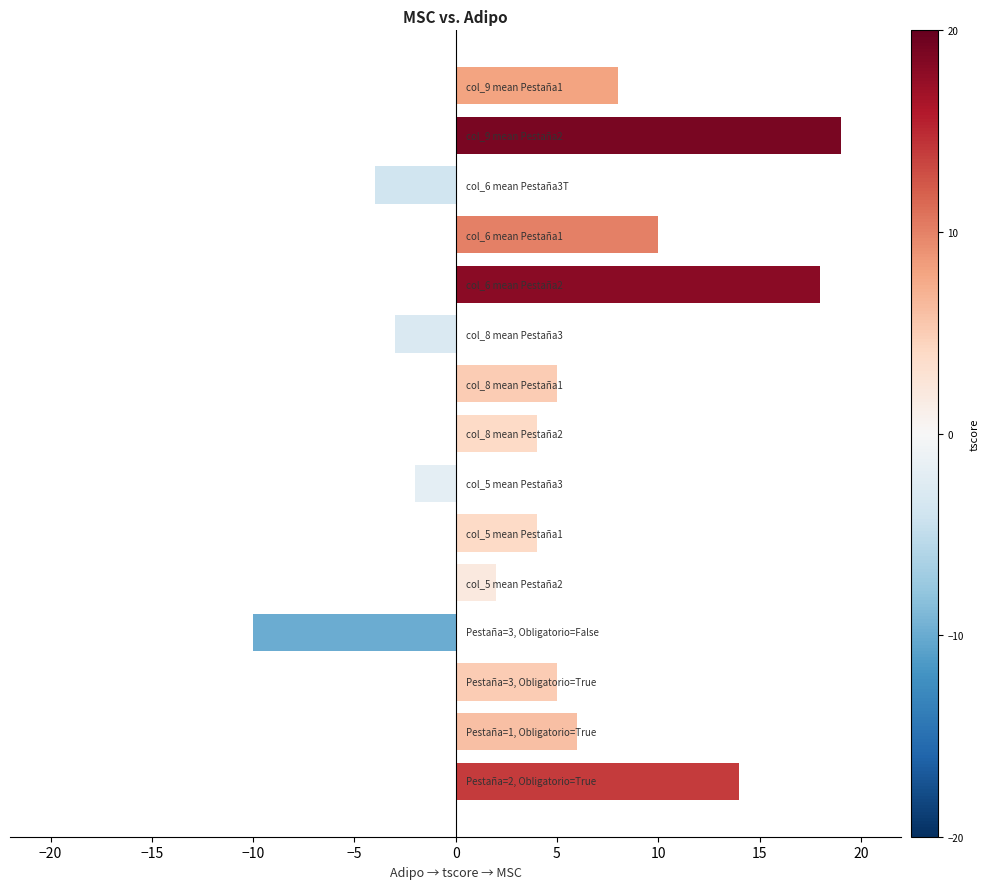

What is the average value?

5